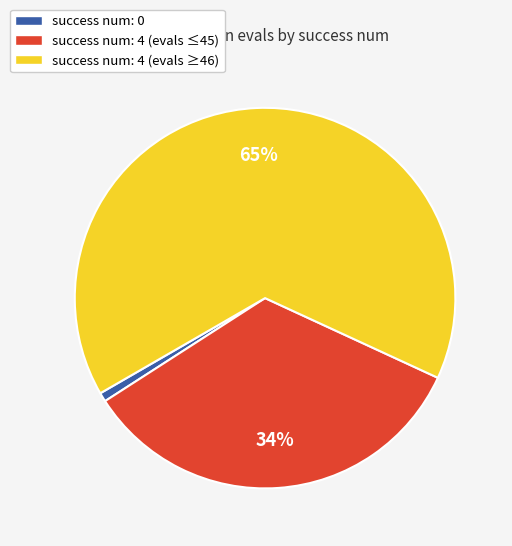

Is there a majority slice in this chart?

Yes